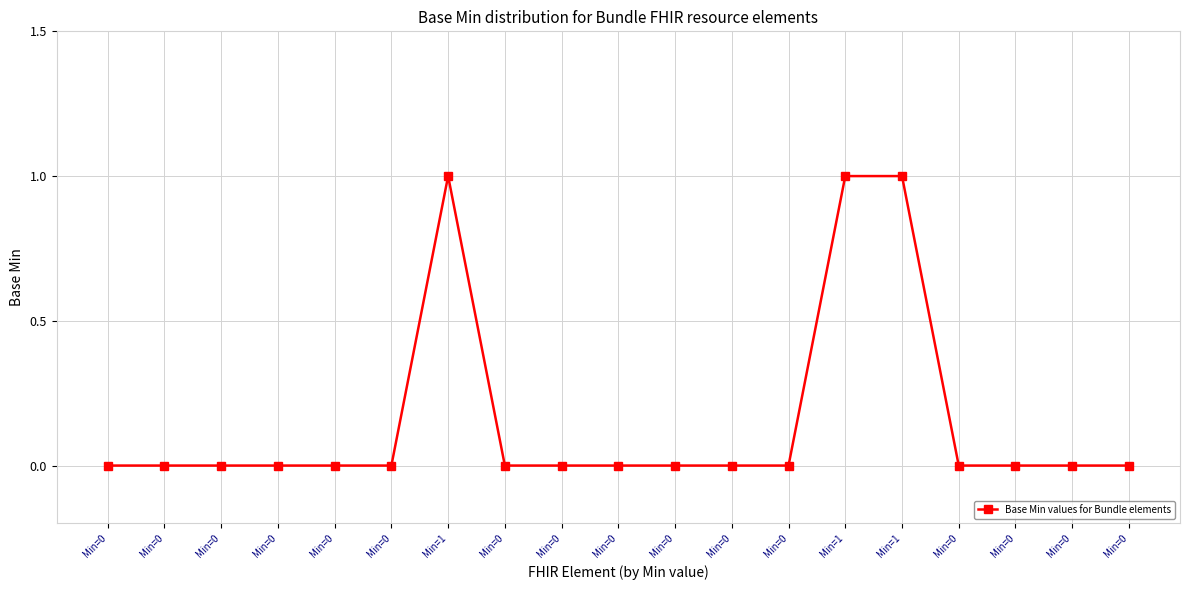

The chart shows a value of 0 at Min=0. True or false?

True